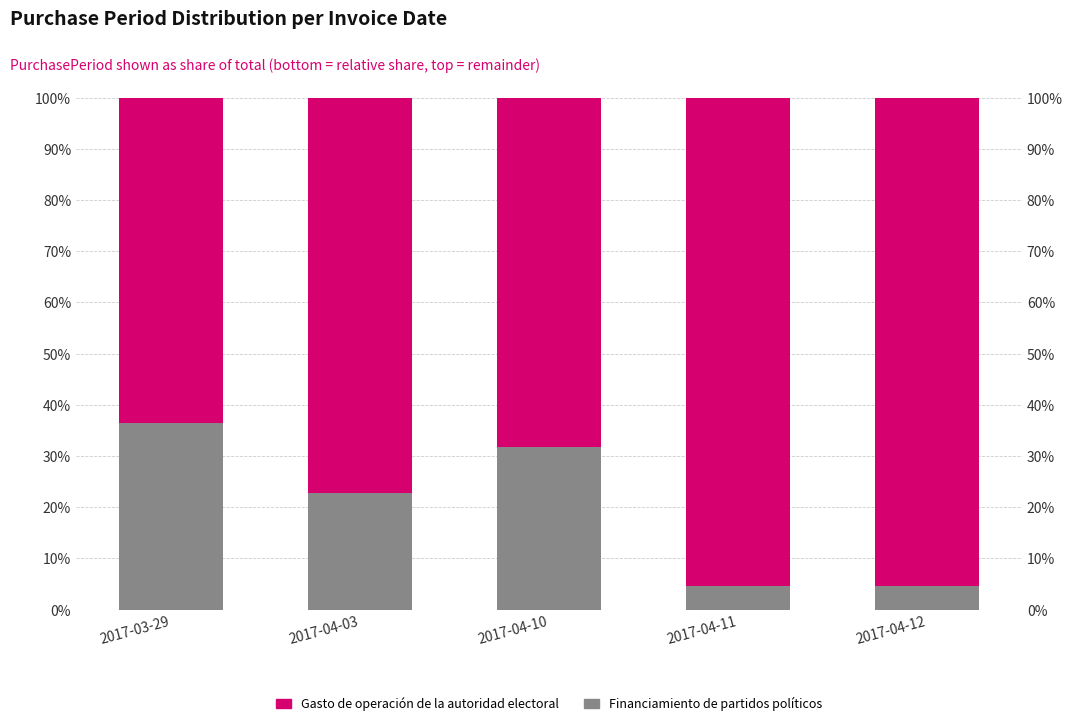

At how many categories does at least one series exceed 46?

5